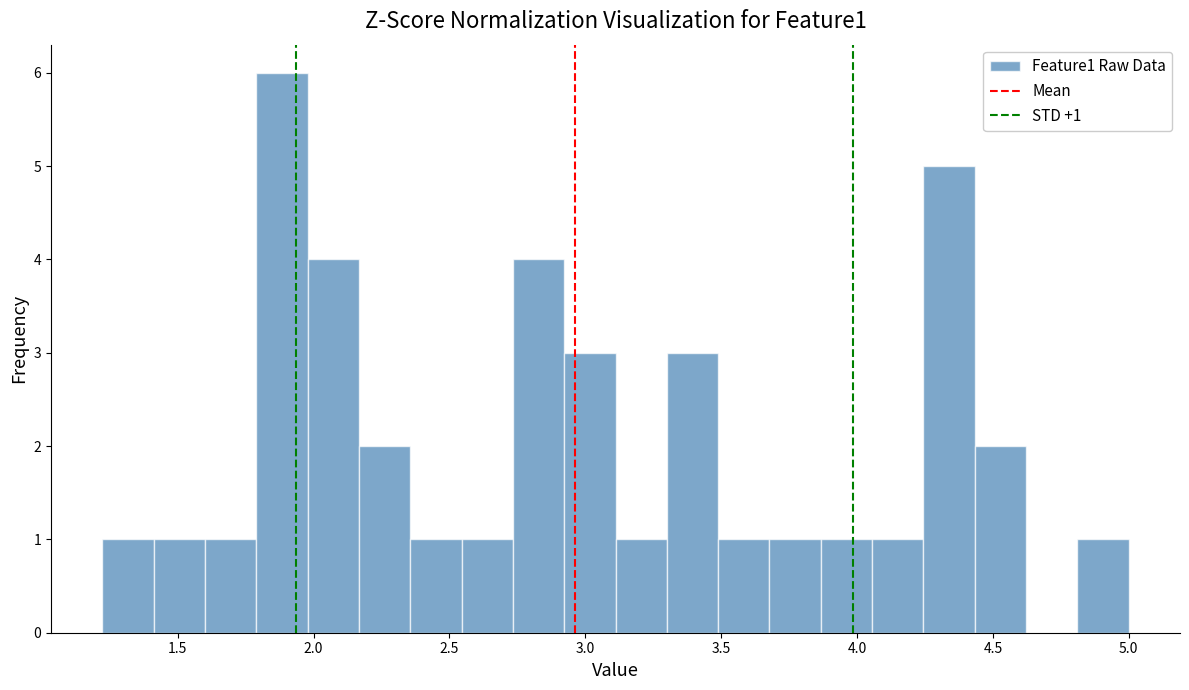

Read against the x-axis, roughly where is the centre of the tallest bar?

1.90